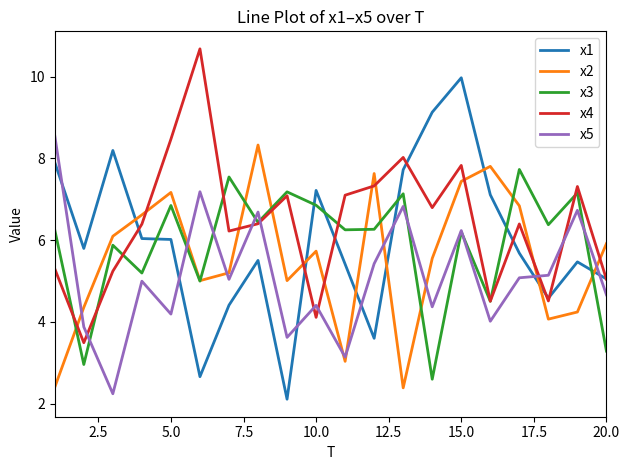

What is the maximum value shown in the chart?

10.7